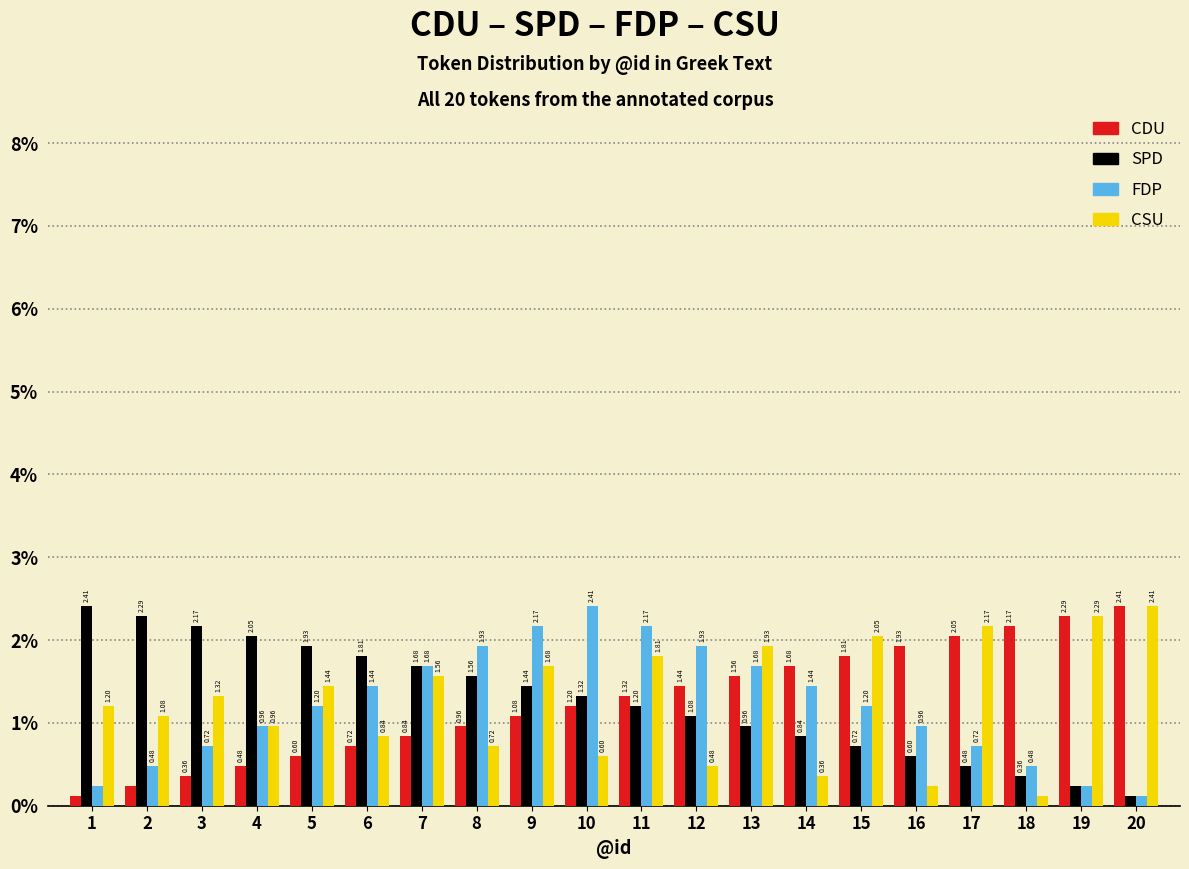

Rank the series at 5 from highest to lowest value.

SPD, CSU, FDP, CDU